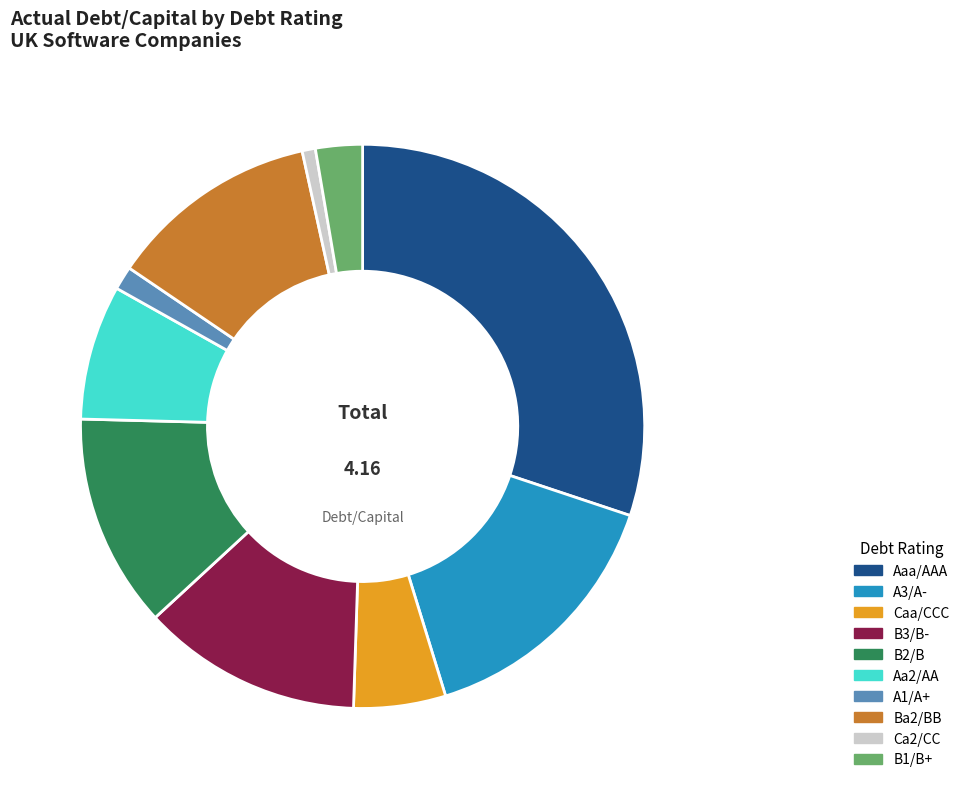

Is it true that Caa/CCC is 1% of the pie?

False